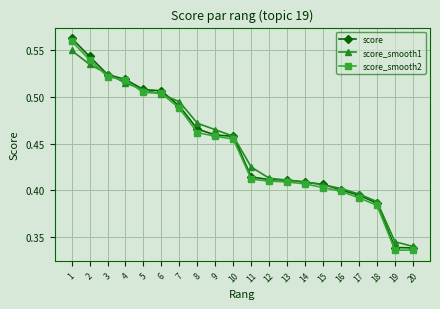

True or false: score_smooth1 has a value of 0.8 at 7.

False